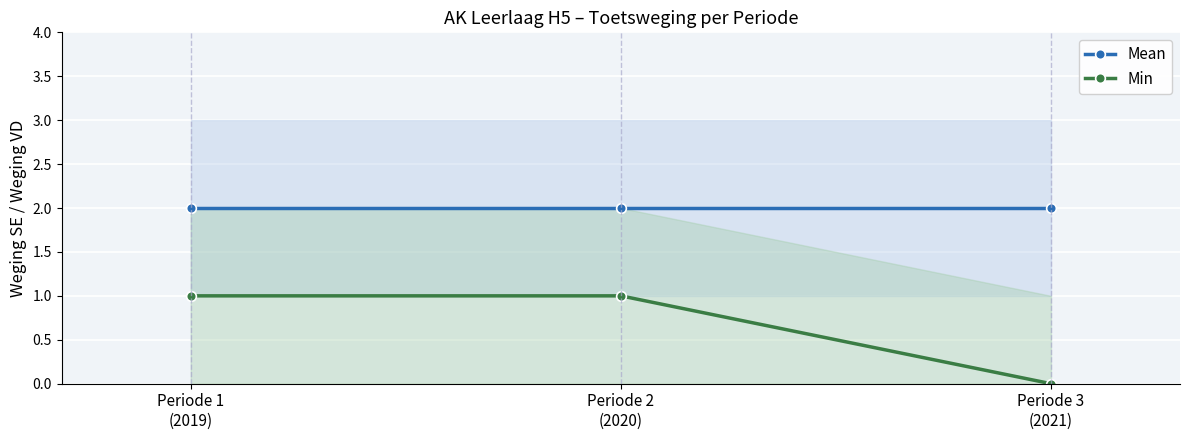

Reading right to left, transcribe all the data shown in this chart.

Mean: 2	2	2
Min: 0	1	1